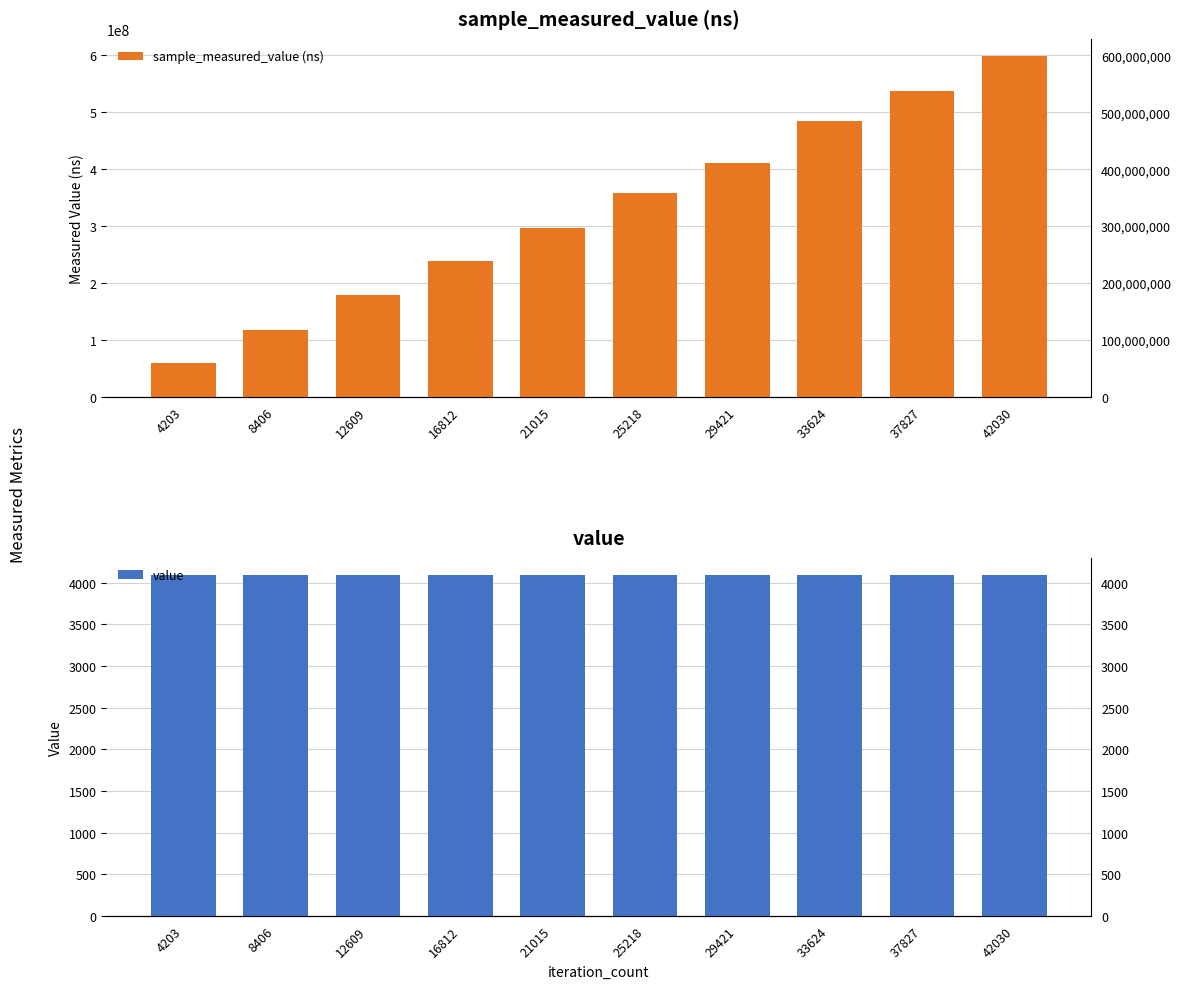

Read the sample_measured_value (ns) value at 42030, to the nearest 10.

599224870